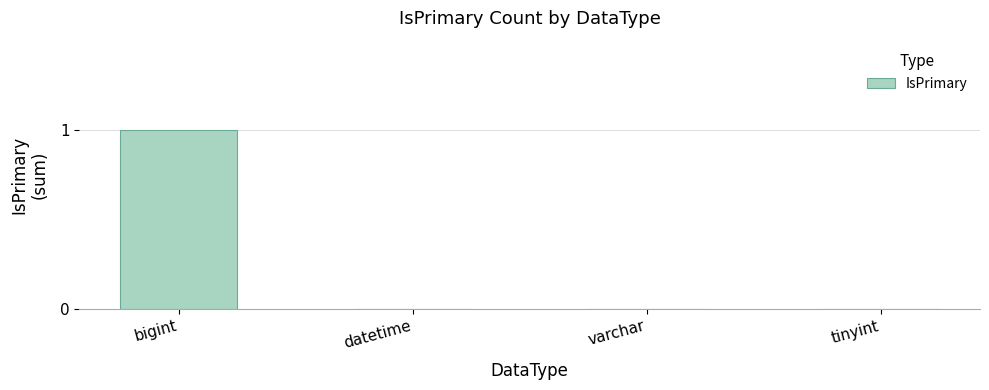

At which category does the chart reach its peak across all series?

bigint